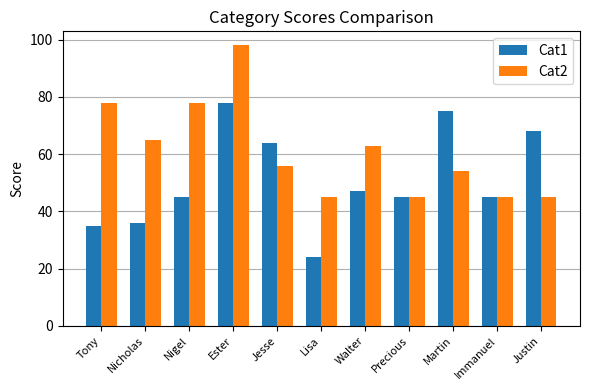

Count the number of data series in this chart.

2